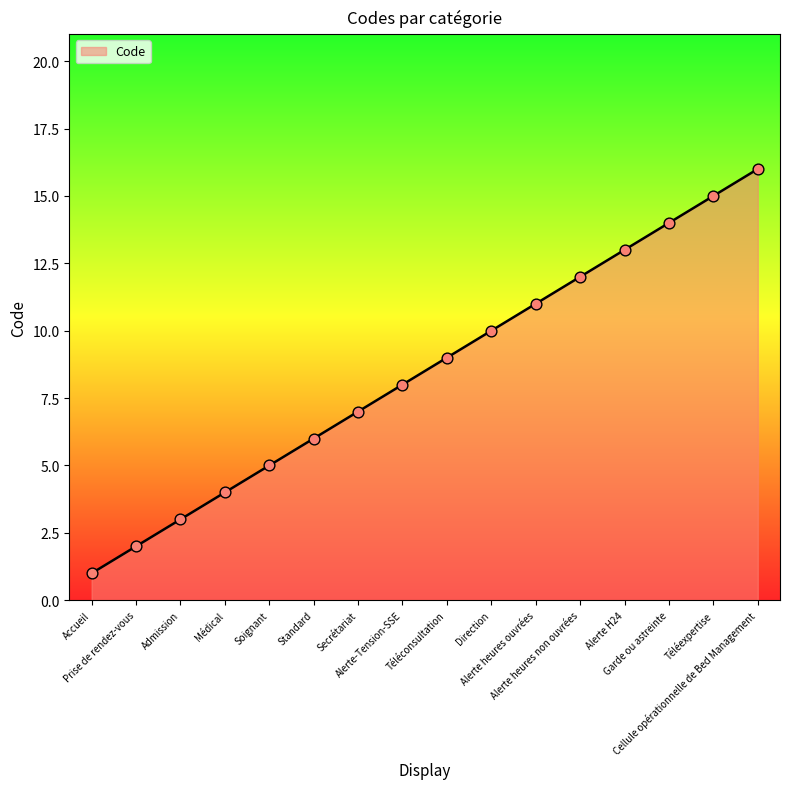

What is the change in value from Soignant to Garde ou astreinte?

+9